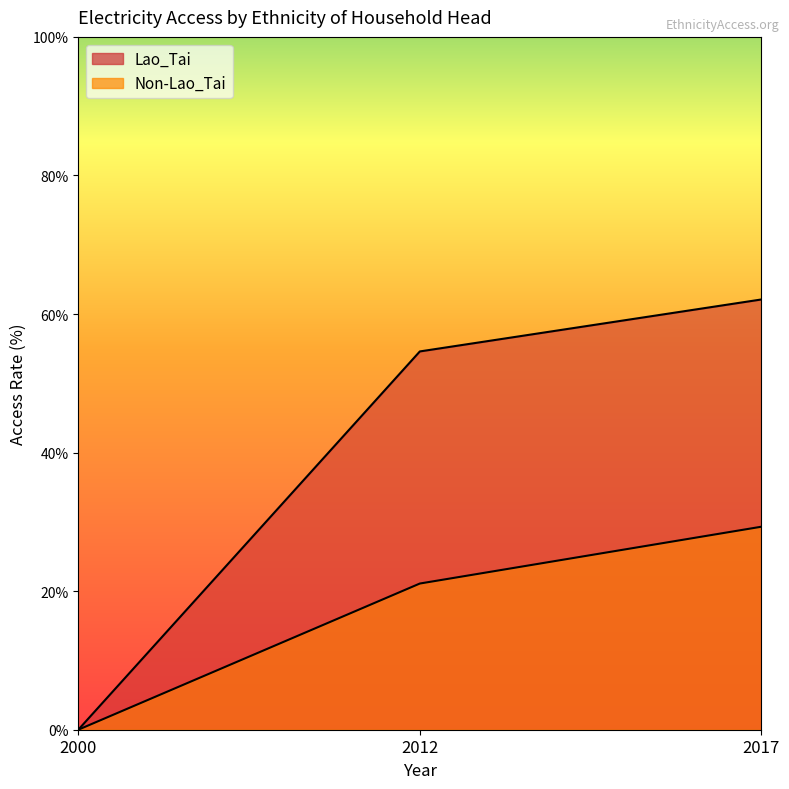

Between 2000 and 2012, which series saw the biggest shift?

Lao_Tai